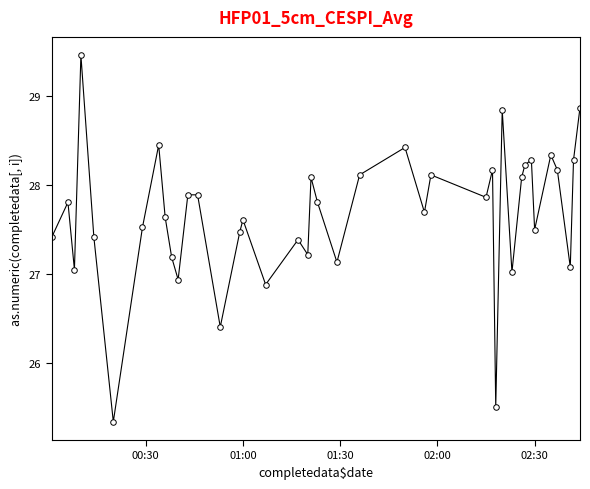

What is the value of the 24th point from the left?

28.4